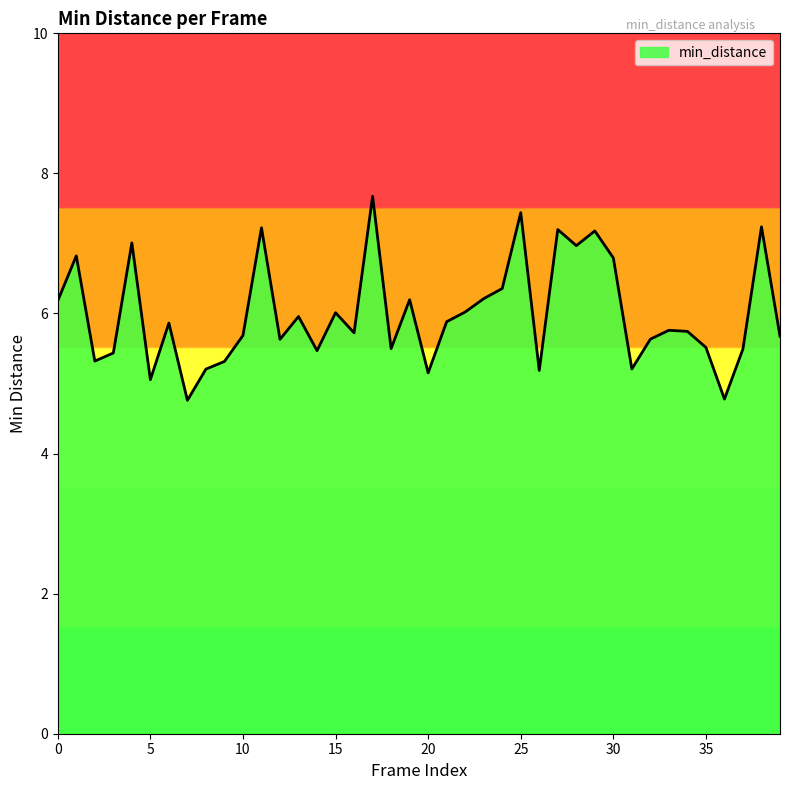

What is the smallest value displayed?

4.8